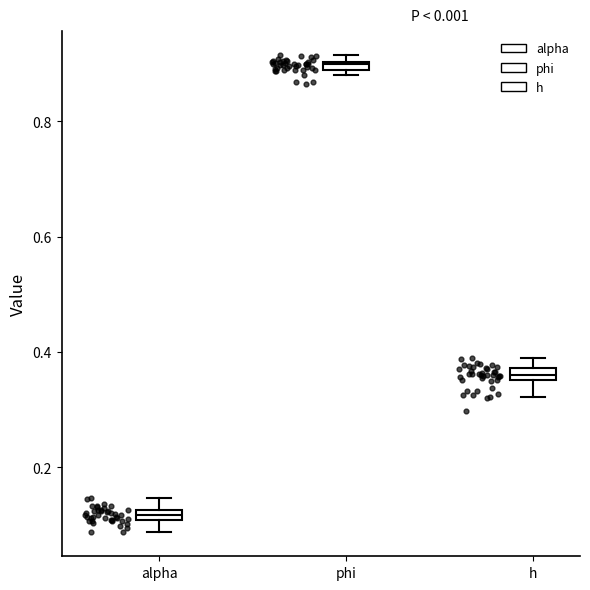

Where is the upper edge of the box for phi on the y-axis? The values are not printed on the chart, so give them approximately, as read against the axis.

0.90